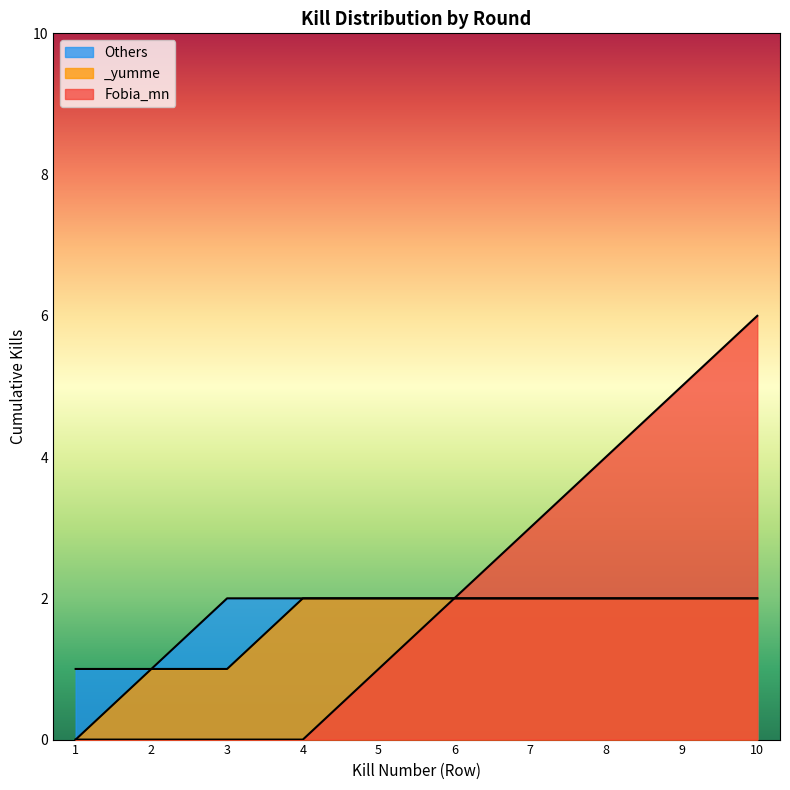

True or false: Cumulative Kills and Kills per Round intersect in this chart.

False